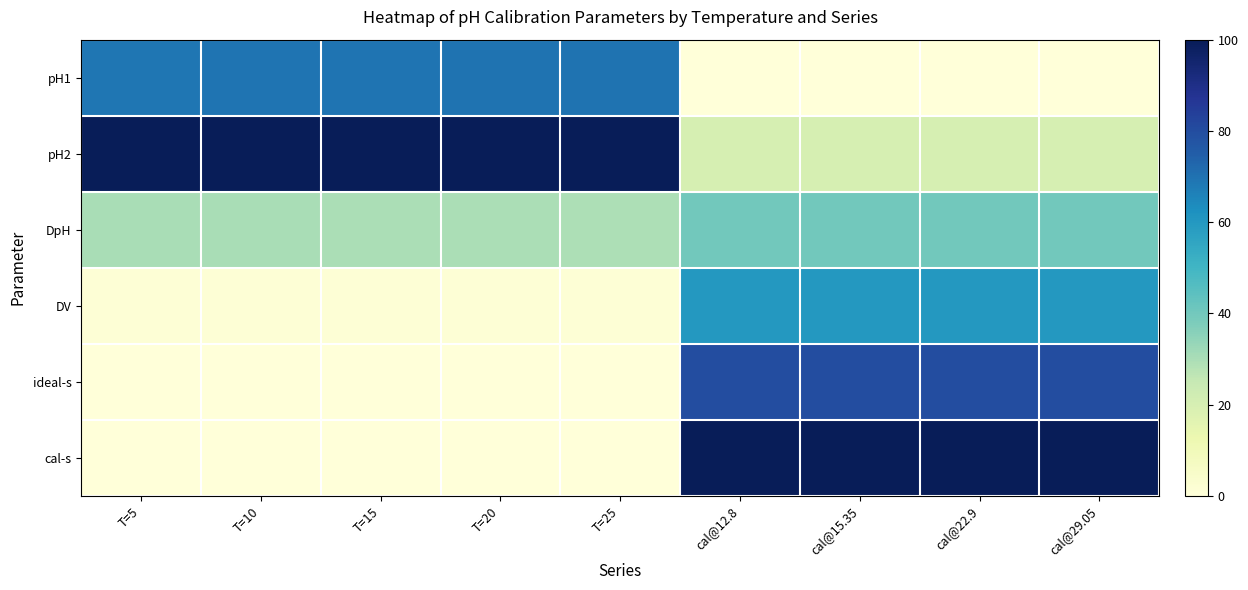

At T=15, list the series in order from smallest to largest.

cal-s, ideal-s, DV, DpH, pH1, pH2